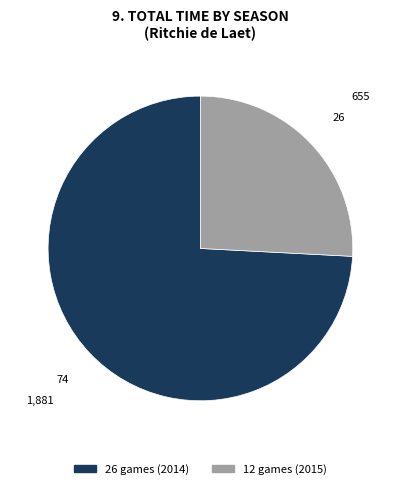

Which slice is the largest?

26 games (2014)